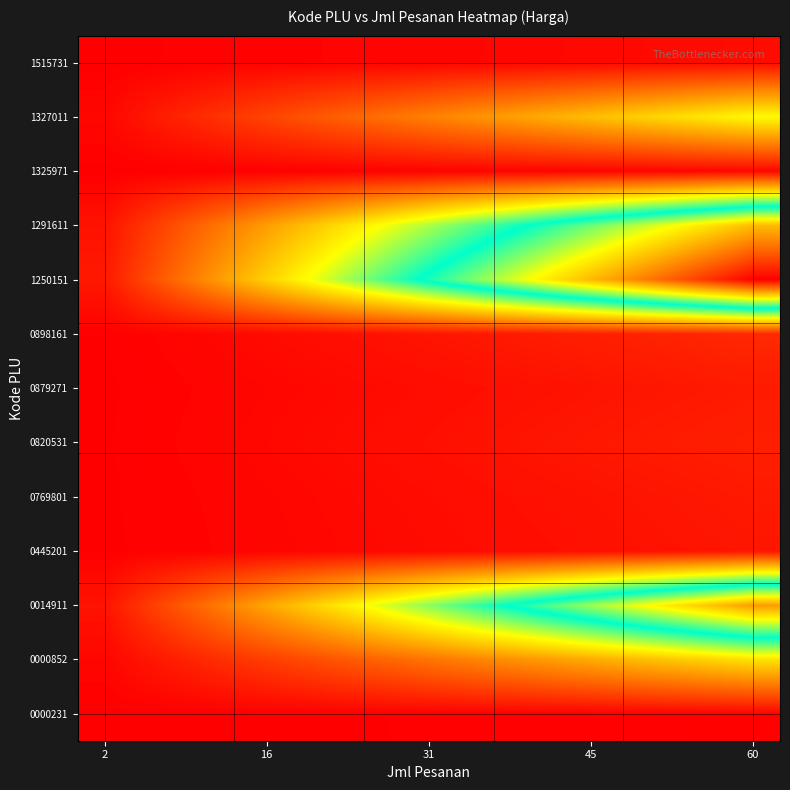

At how many categories does at least one series exceed 5?

9